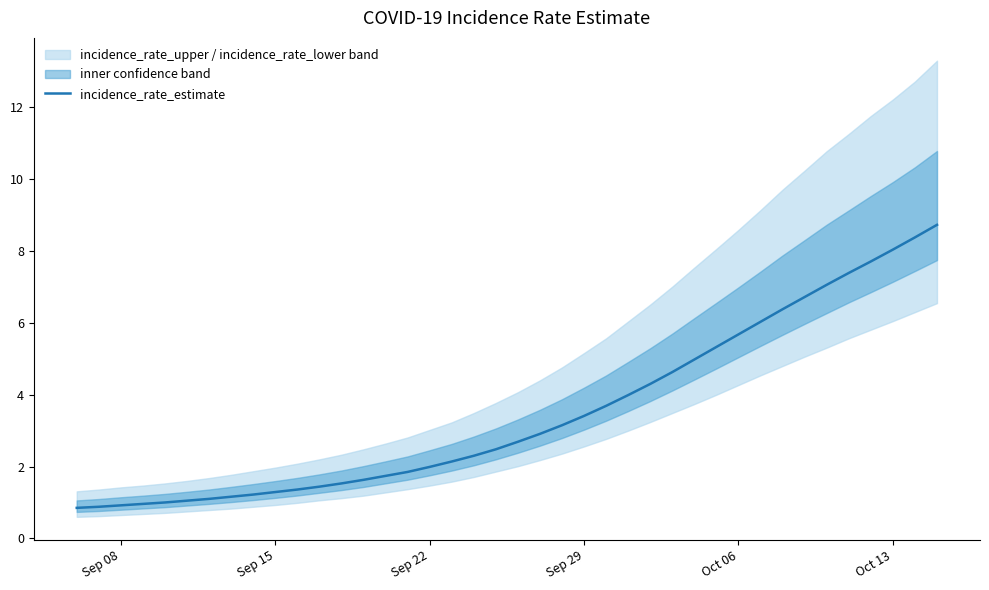

What is the smallest value displayed?

0.8